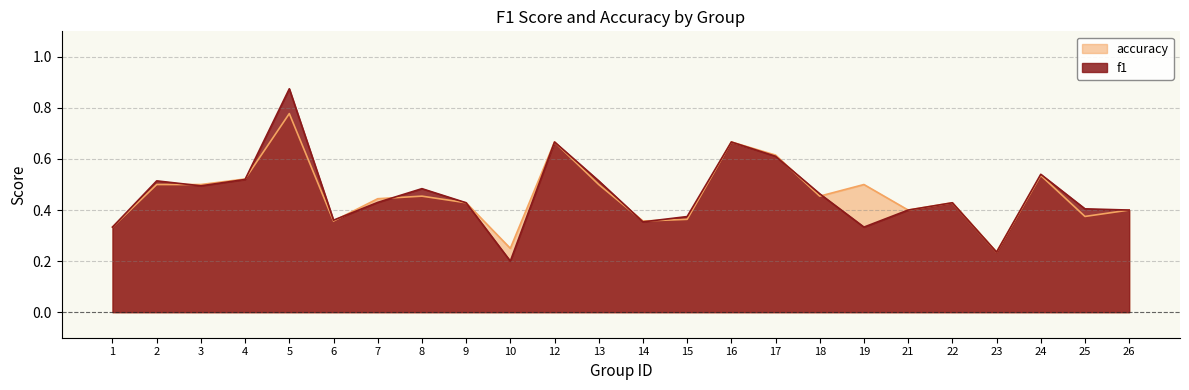

Is it true that accuracy equals 0.5 at 24?

True